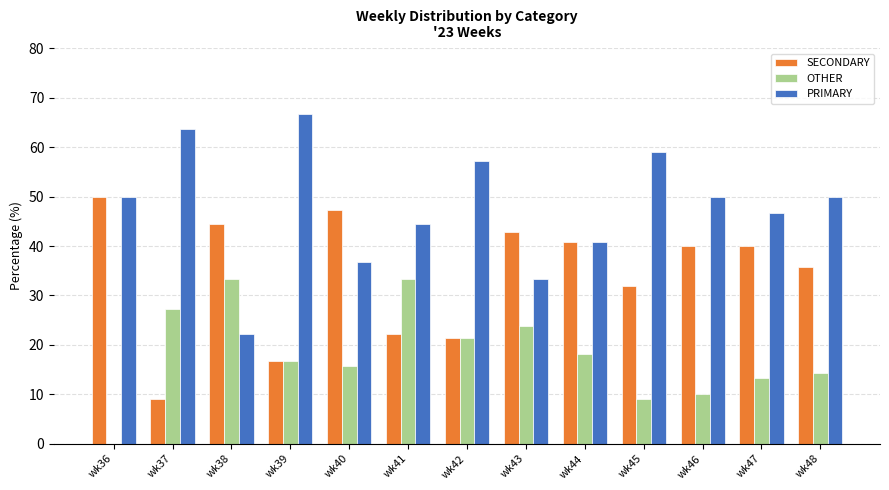

Is it true that OTHER equals 0.0 at wk36?

True